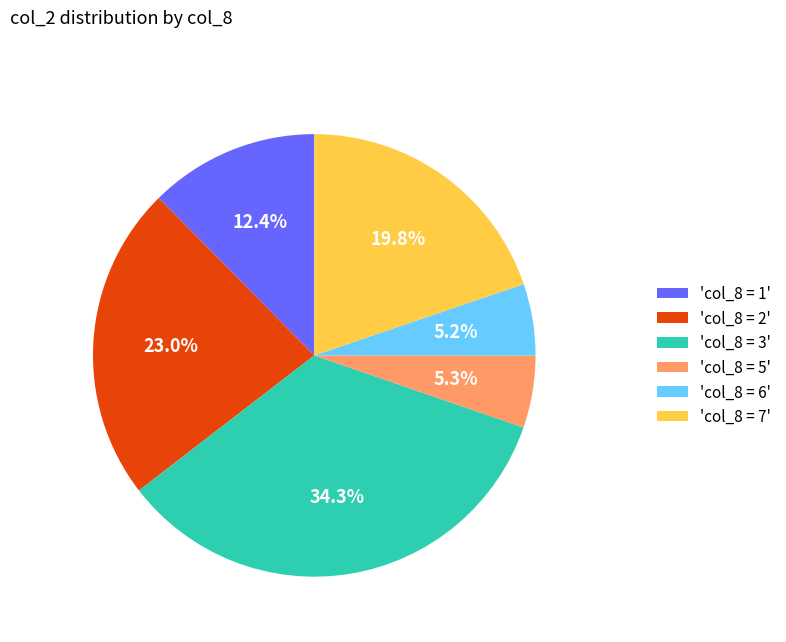

What portion of the pie excludes 'col_8 = 5'?

94.7%